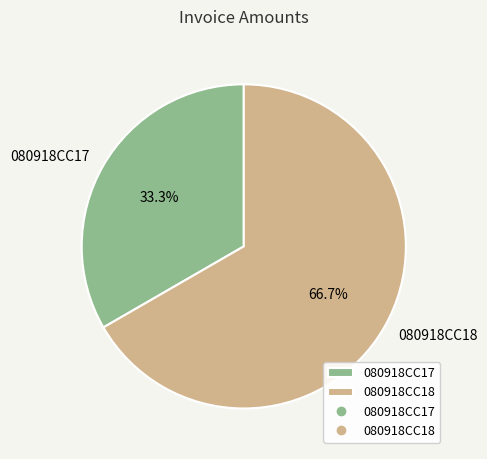

True or false: 080918CC17 accounts for 25% of the total.

False